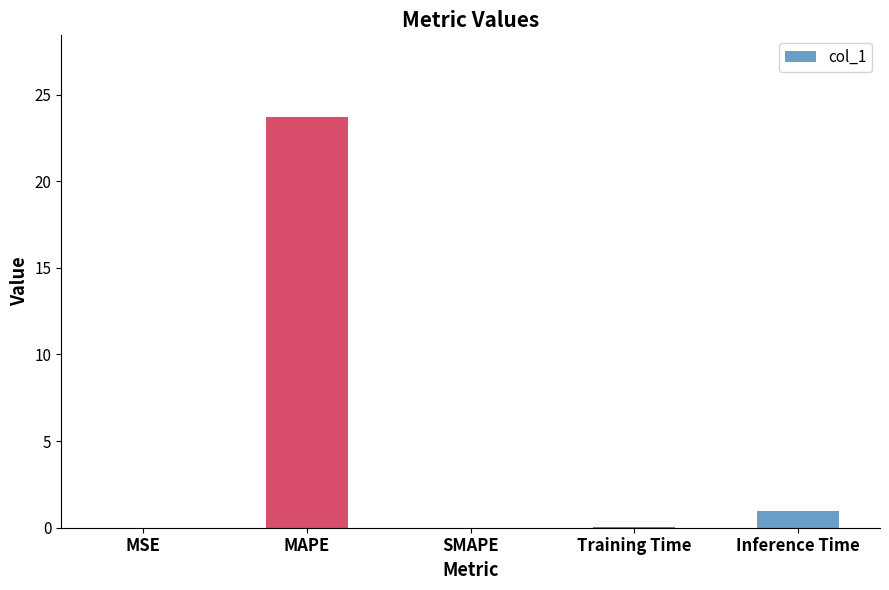

What is the sum of all values?

24.7